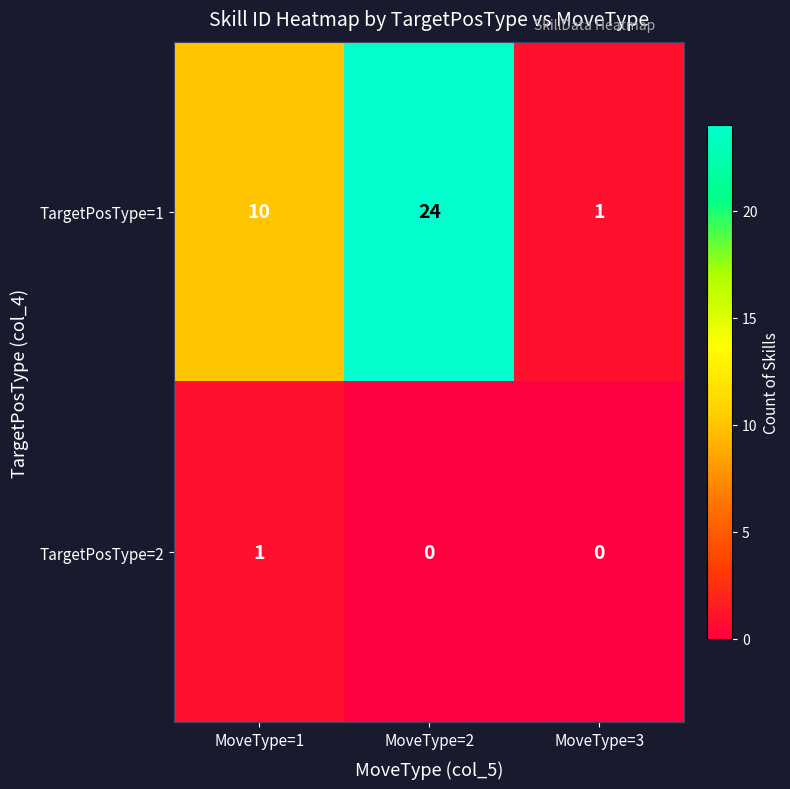

List the series in order of their peak value, highest first.

TargetPosType=1, TargetPosType=2